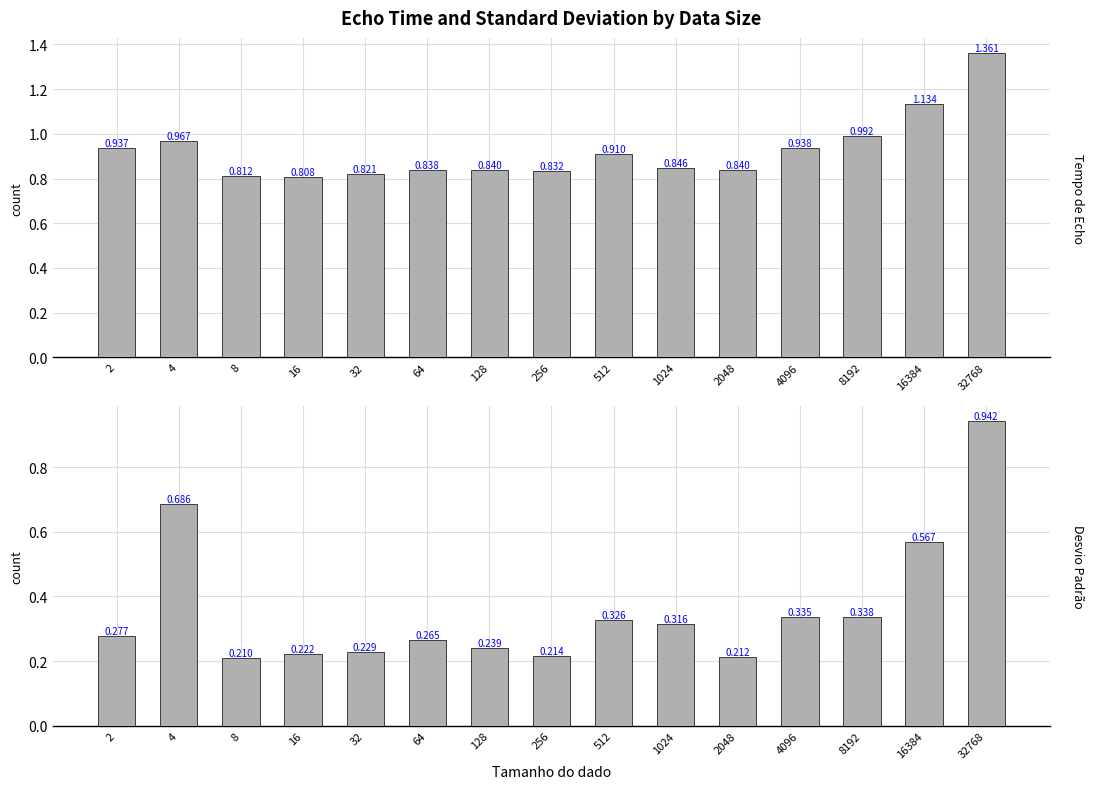

What are all the series names shown in the legend?

Tempo de Echo, Desvio Padrão